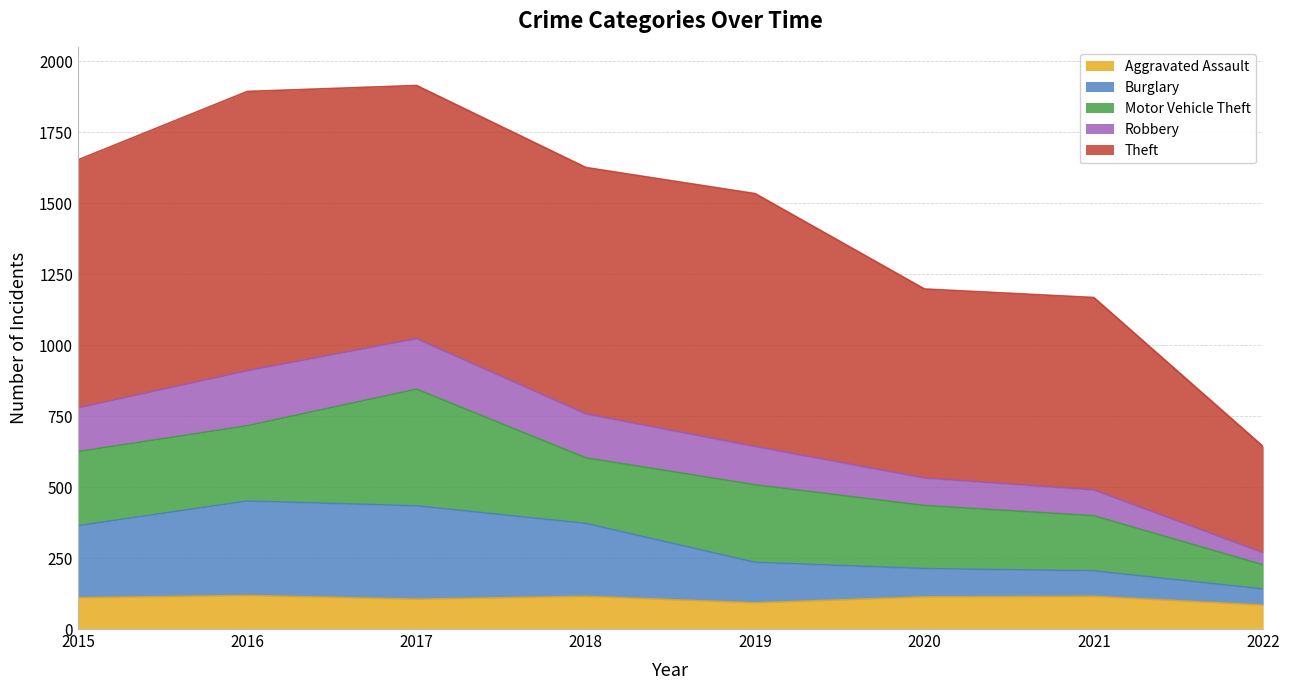

What is the total value across all series at 2020?

1198